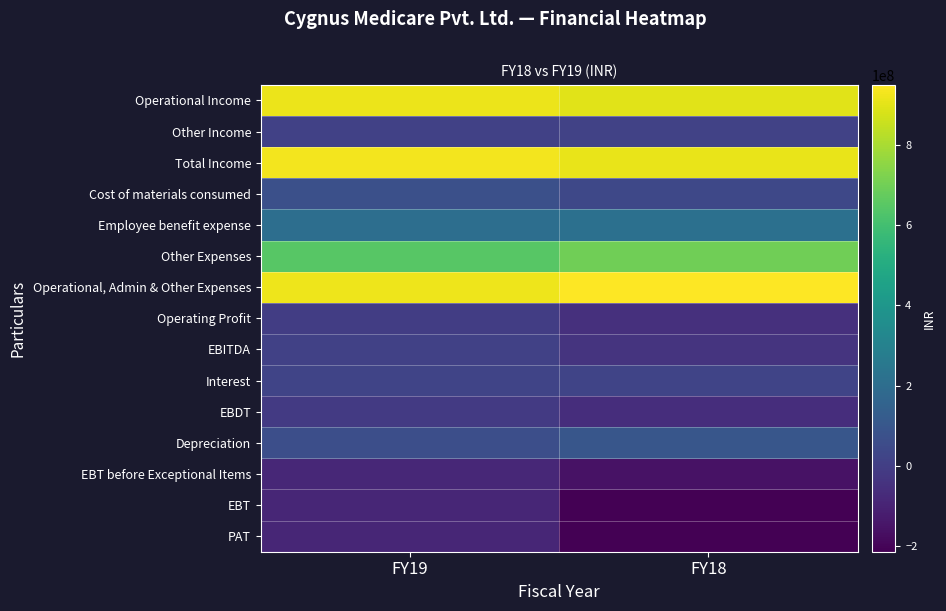

How many data points does each series have?

2